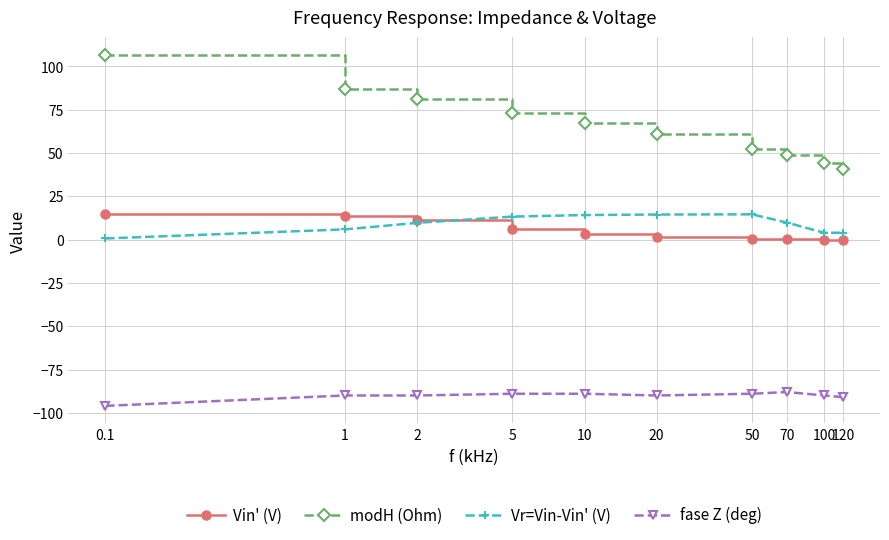

What are all the series names shown in the legend?

Vin' (V), modH (Ohm), Vr=Vin-Vin' (V), fase Z (deg)